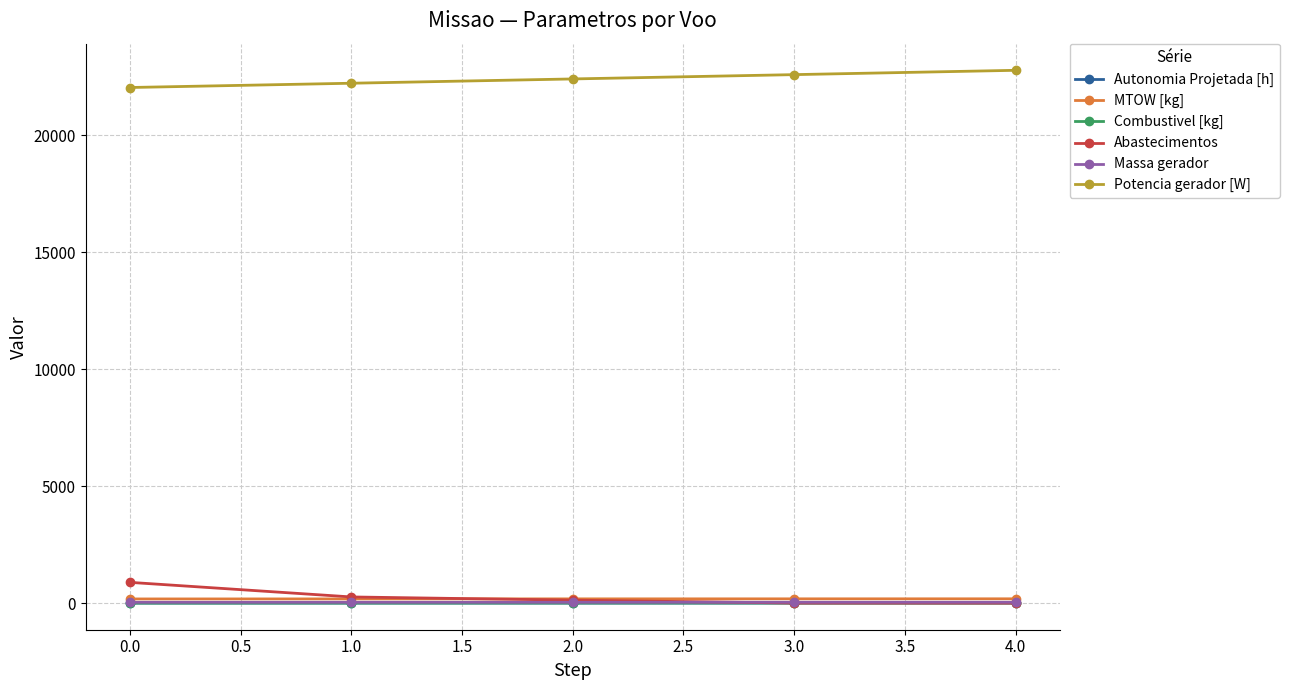

What is the greatest value displayed?

22766.1